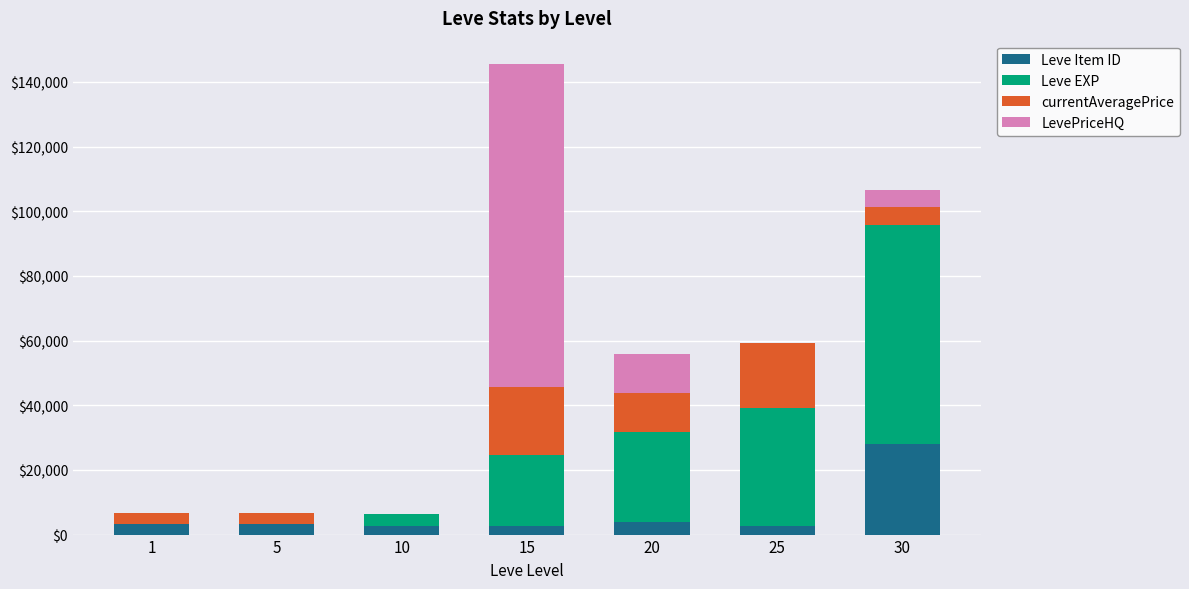

What is the sum of all Leve Item ID values?

46459